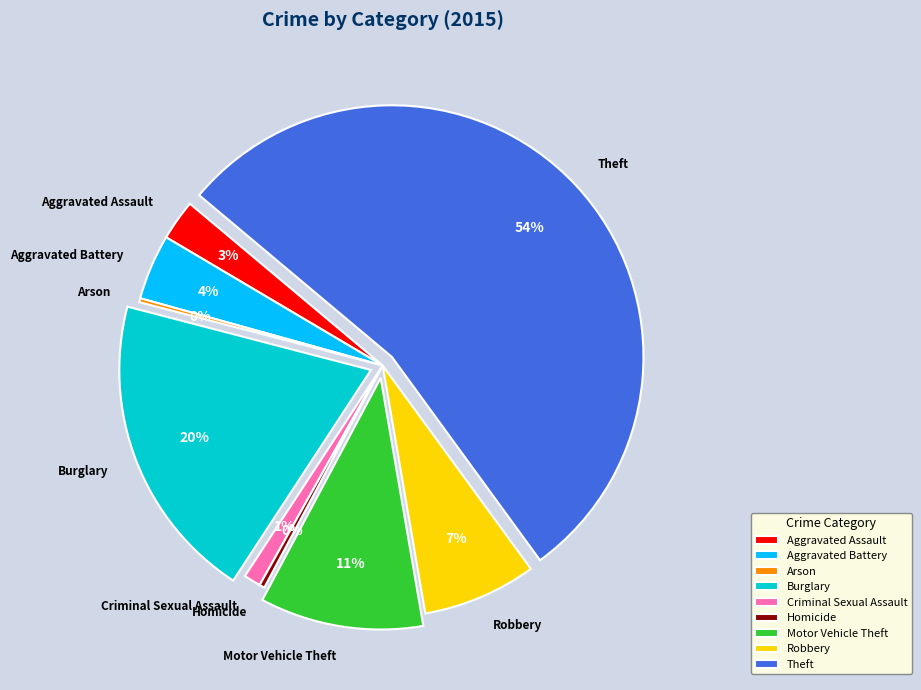

To the nearest percent, what is the average slice percentage?

11%